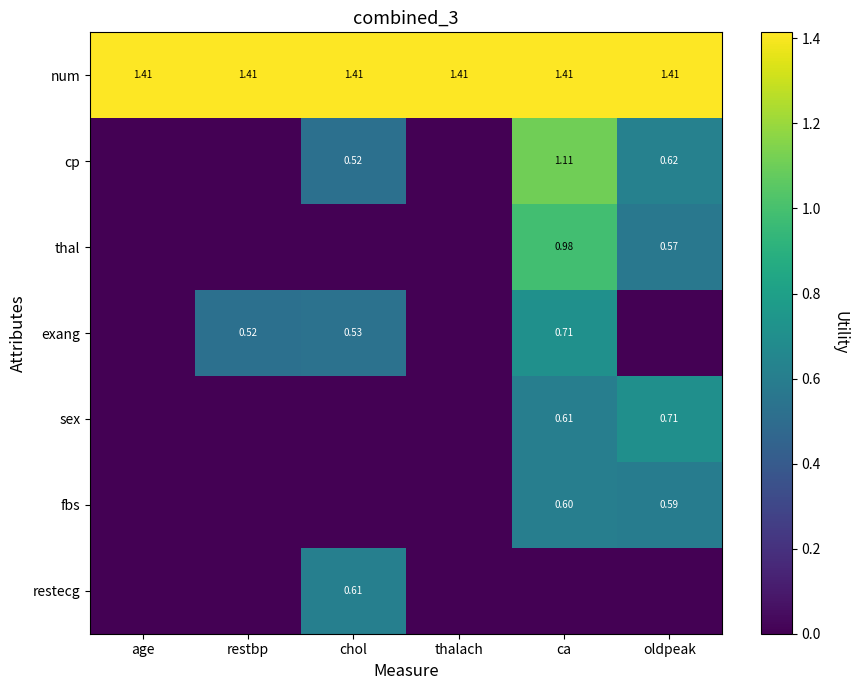

Is the value of thal at ca greater than the value of cp at ca?

No